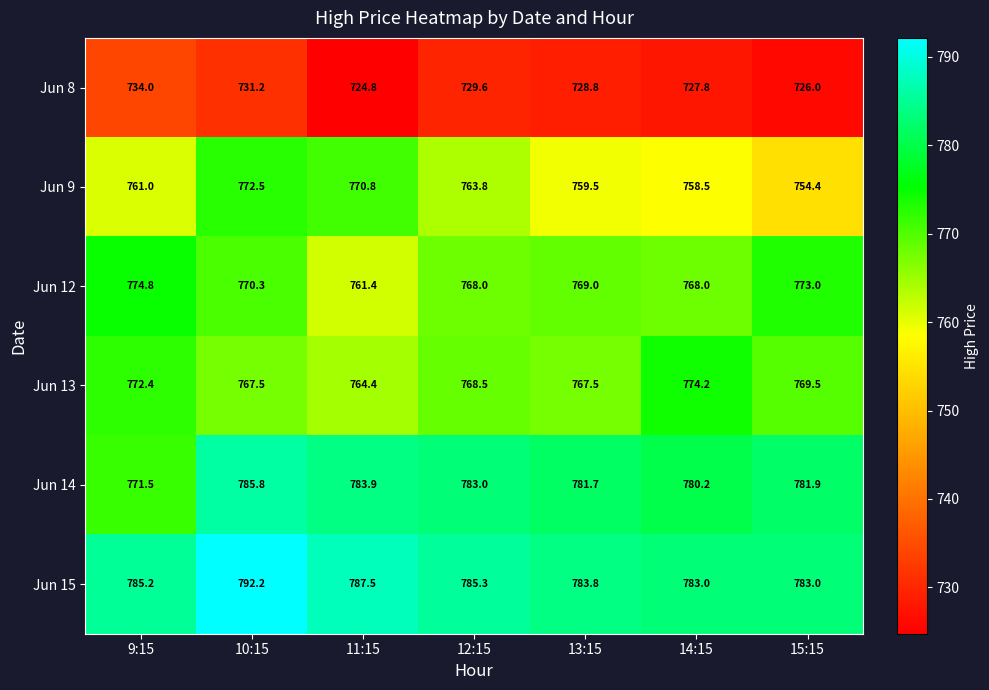

How many values in the Jun 13 series exceed 768?

4